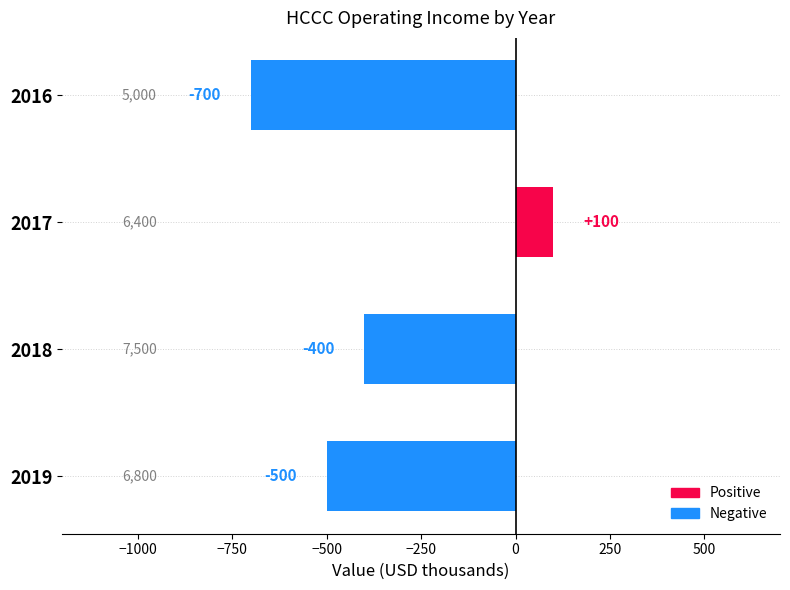

List the labels in order of value, largest first.

2017, 2018, 2019, 2016